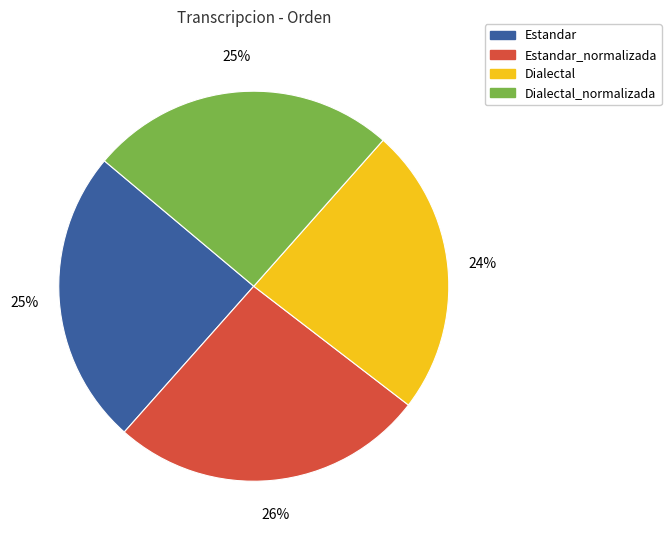

Count the number of slices in the pie.

4